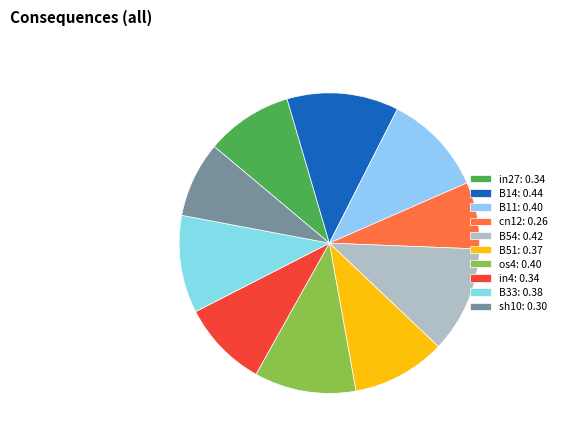

How many segments does this pie chart have?

10